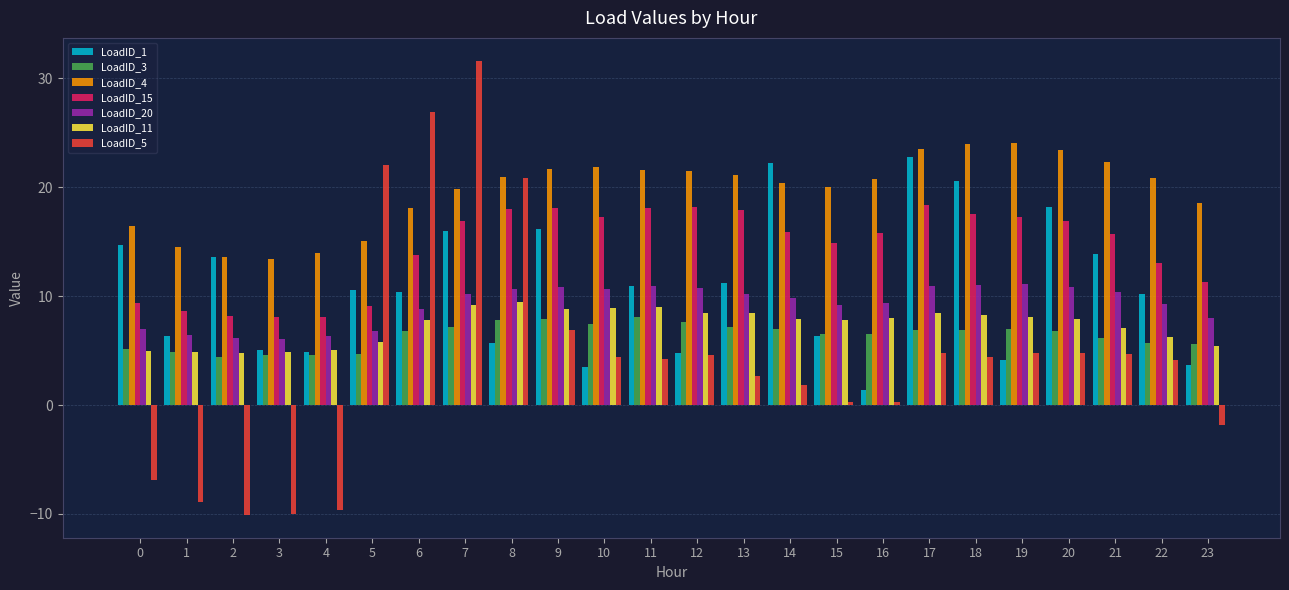

What is the smallest value displayed?

-10.1